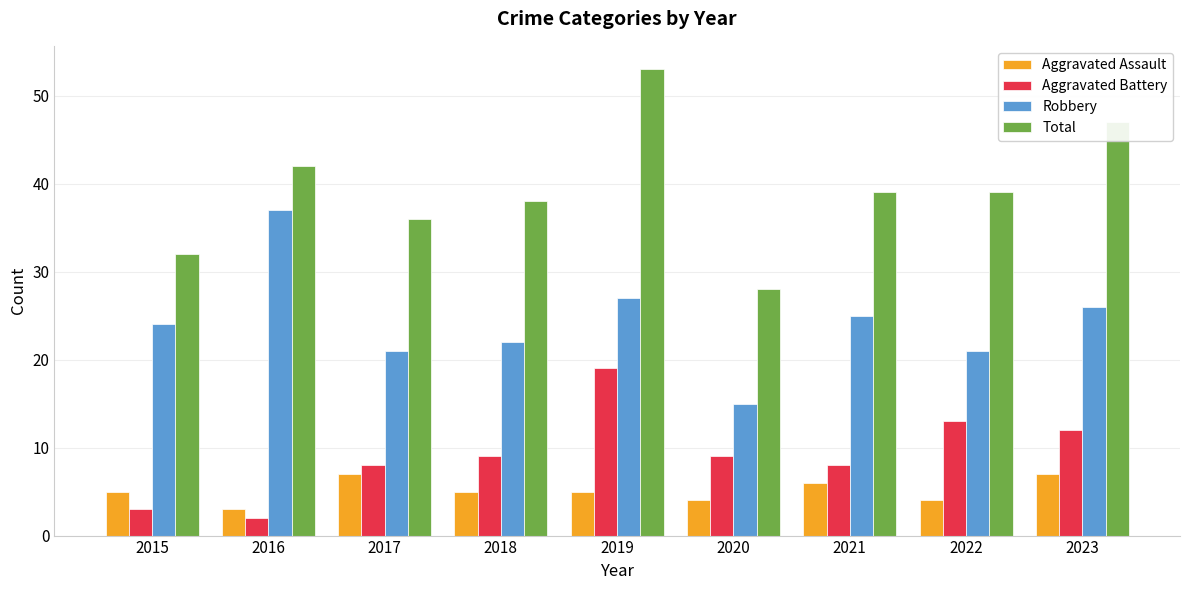

Rank the series at 2020 from lowest to highest value.

Aggravated Assault, Aggravated Battery, Robbery, Total